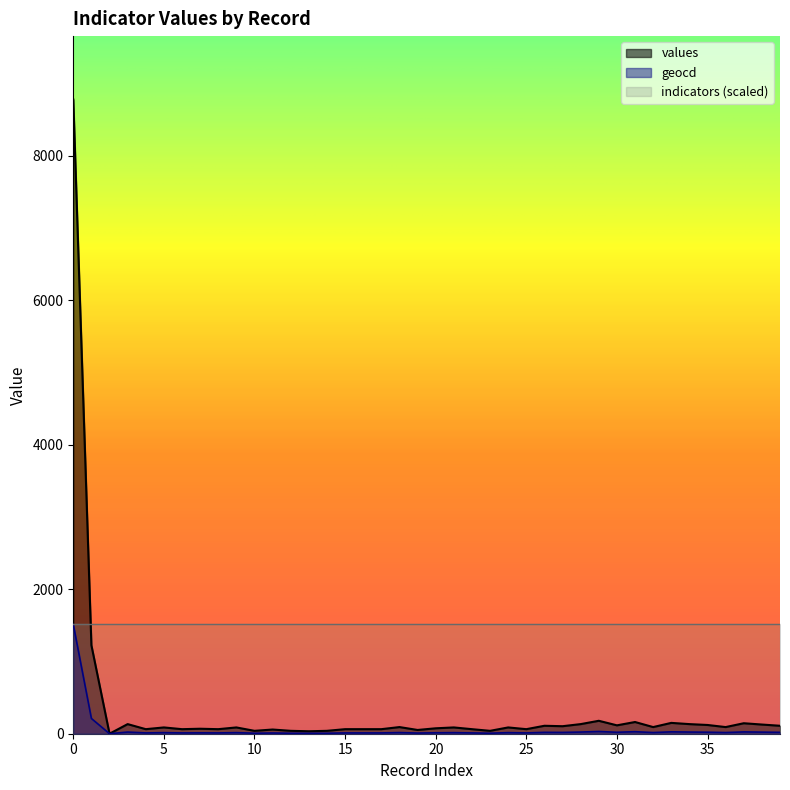

How many values in geocd are above zero?

39